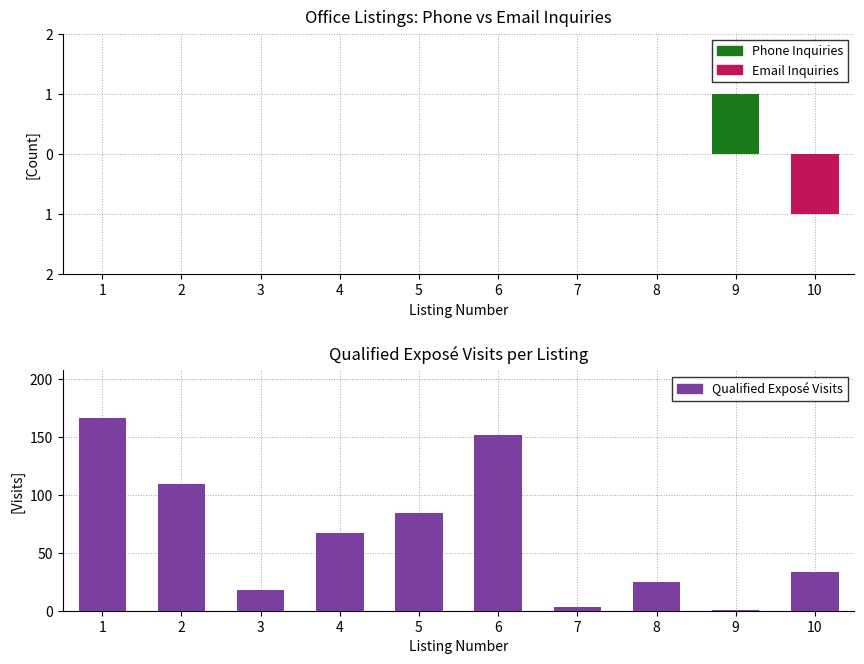

How many bars are there in total?

30